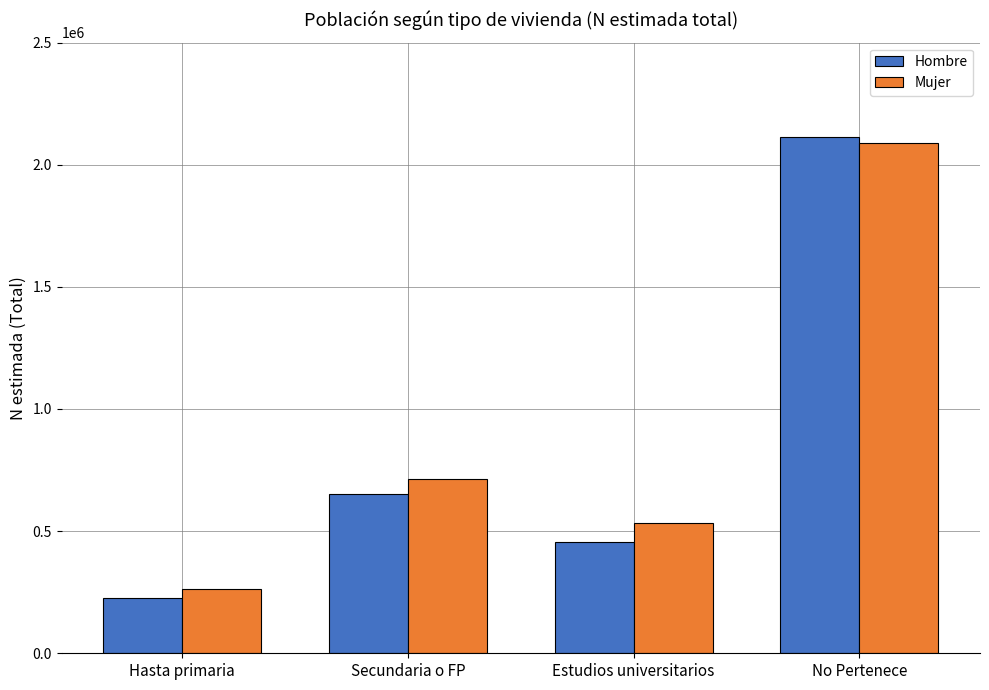

Between Estudios universitarios and No Pertenece, which series saw the biggest shift?

Hombre